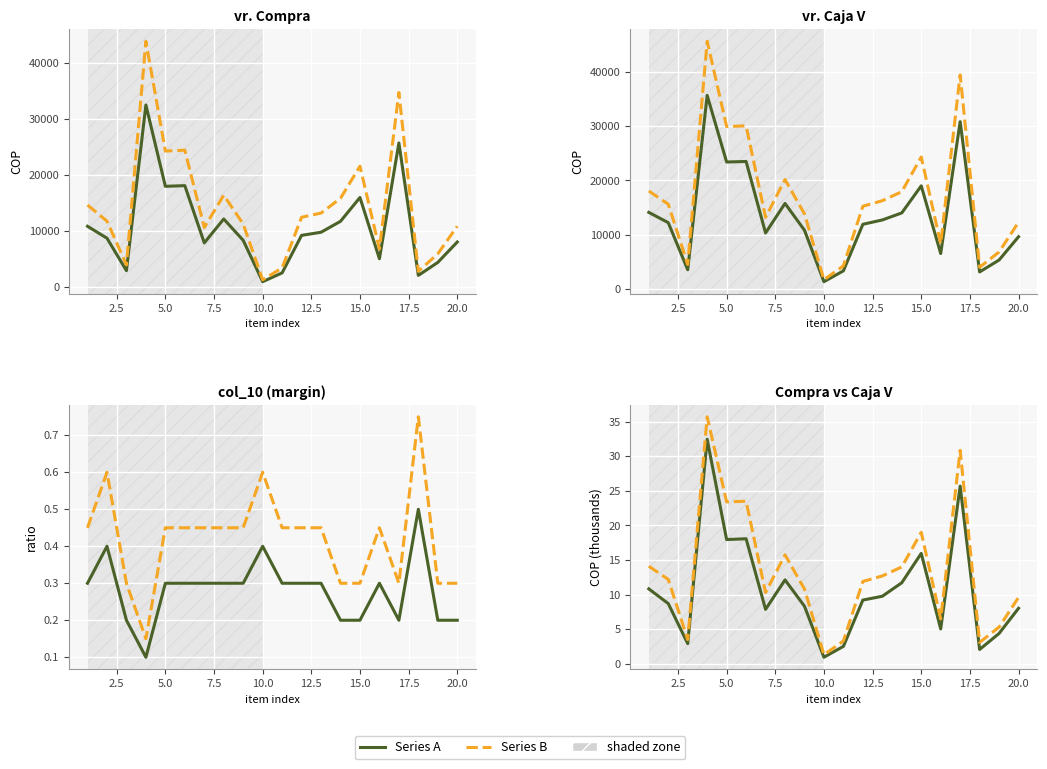

True or false: col_10 and vr. Compra intersect in this chart.

False